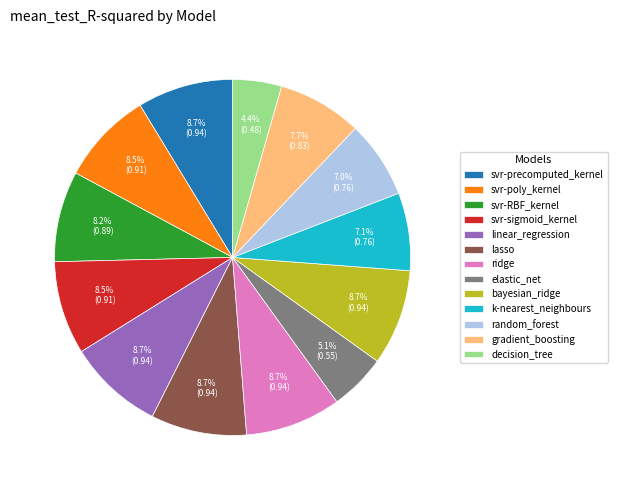

To the nearest percent, what portion does elastic_net represent?

5%